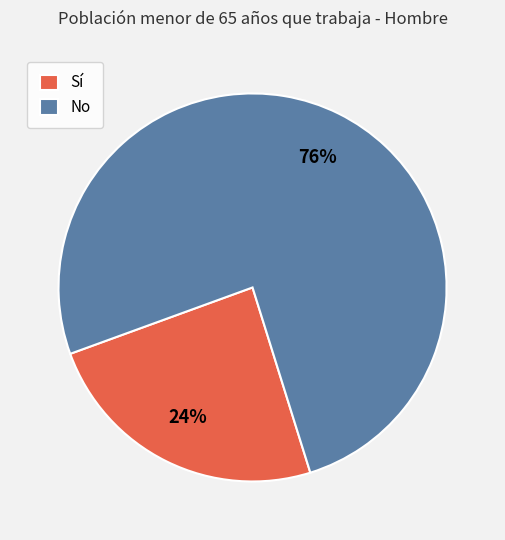

How many segments does this pie chart have?

2